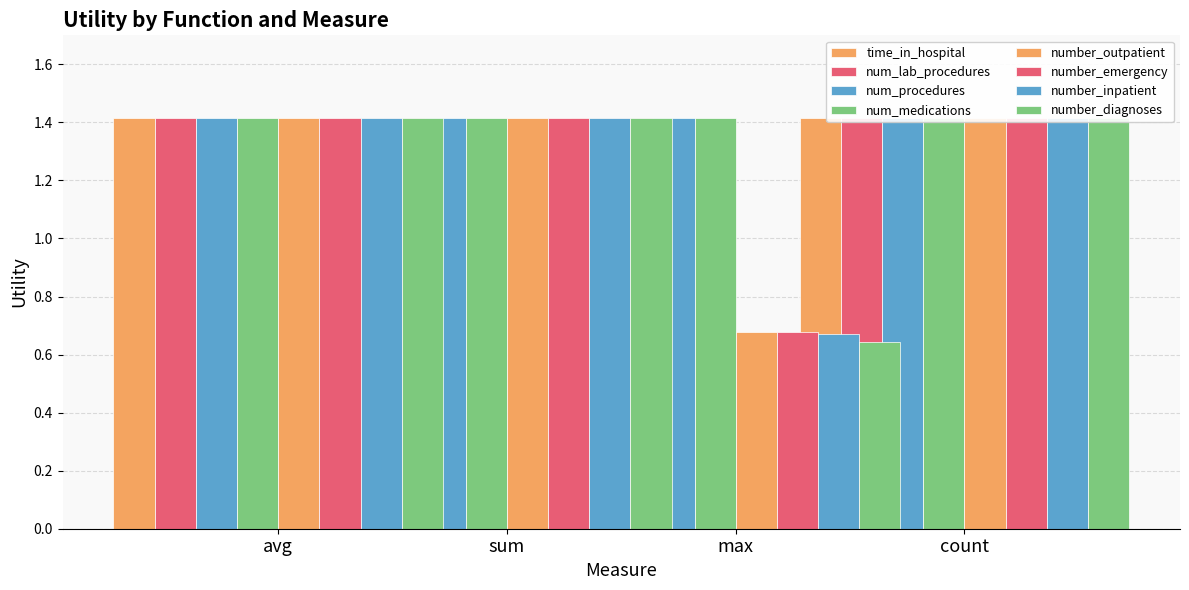

True or false: count has a value of 0.3 at number_emergency.

False